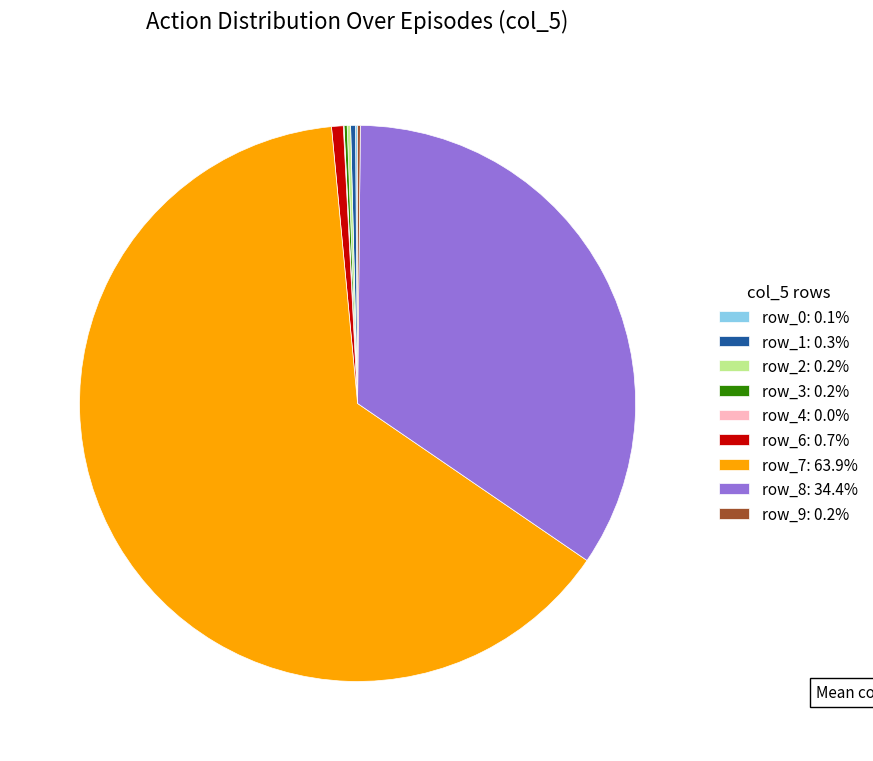

Is there any slice that represents more than half of the pie?

Yes